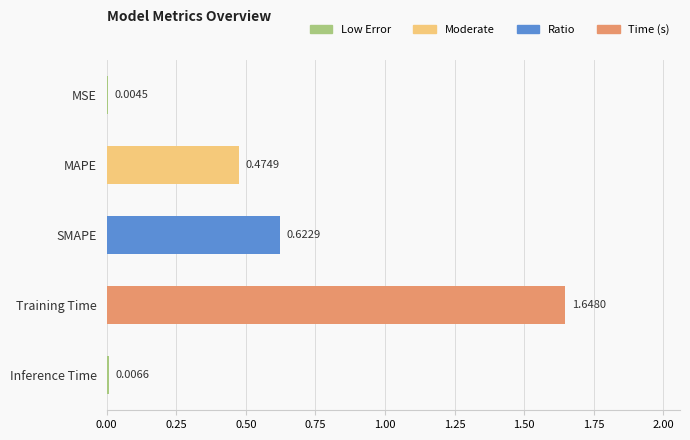

Between MAPE and Inference Time, which is larger?

MAPE